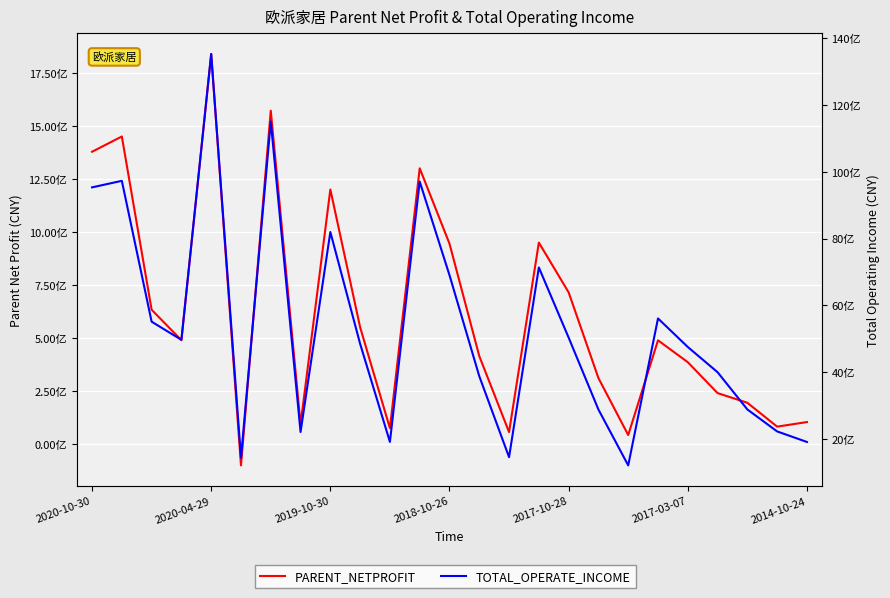

True or false: TOTAL_OPERATE_INCOME has a value of 4751079982.6 at 2017-03-07.

True